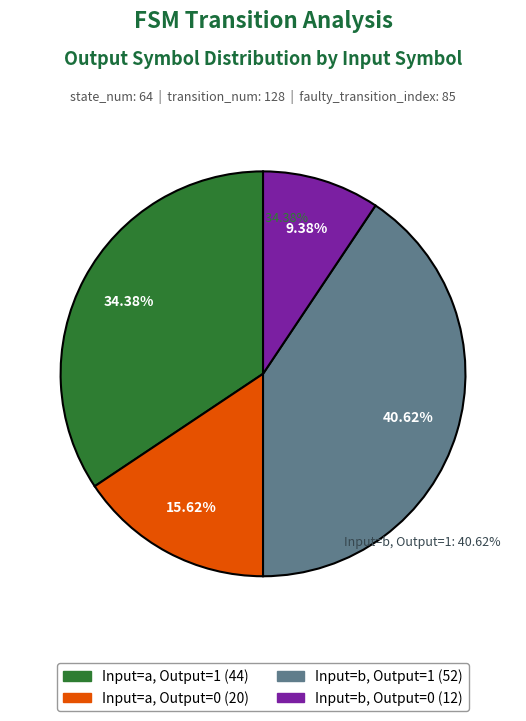

Does any single category account for the majority?

No